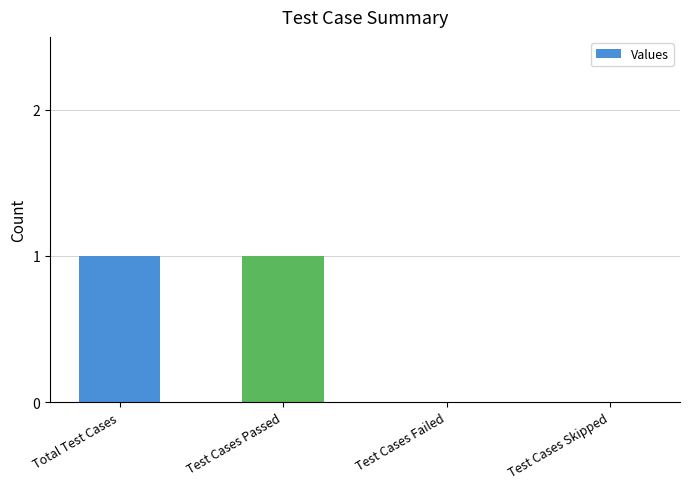

Which has a higher value, Test Cases Passed or Test Cases Failed?

Test Cases Passed